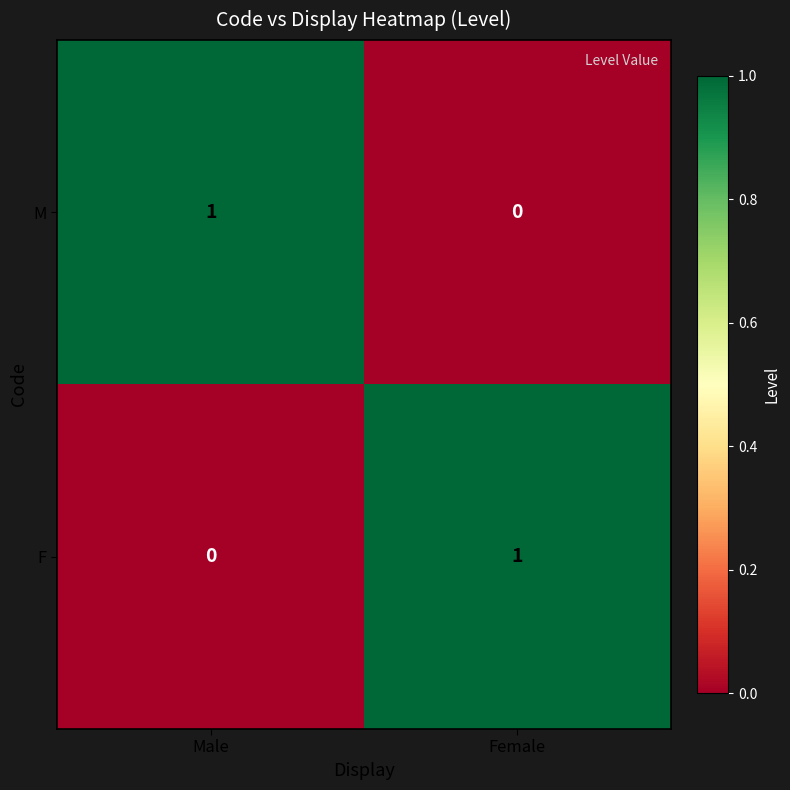

At Female, list the series in order from largest to smallest.

F, M